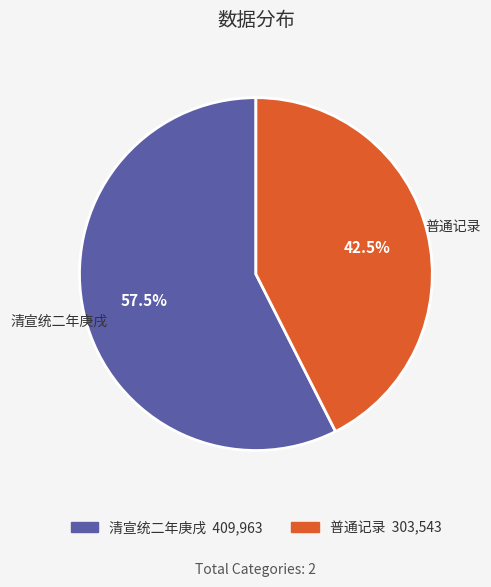

Is there any slice that represents more than half of the pie?

Yes